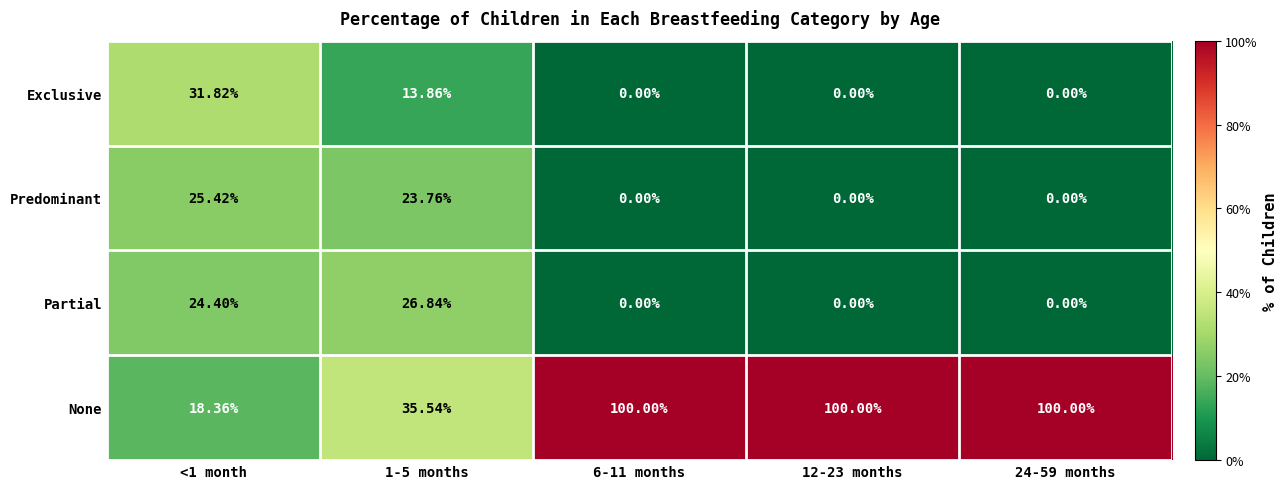

Which series has the largest range (max minus min)?

None